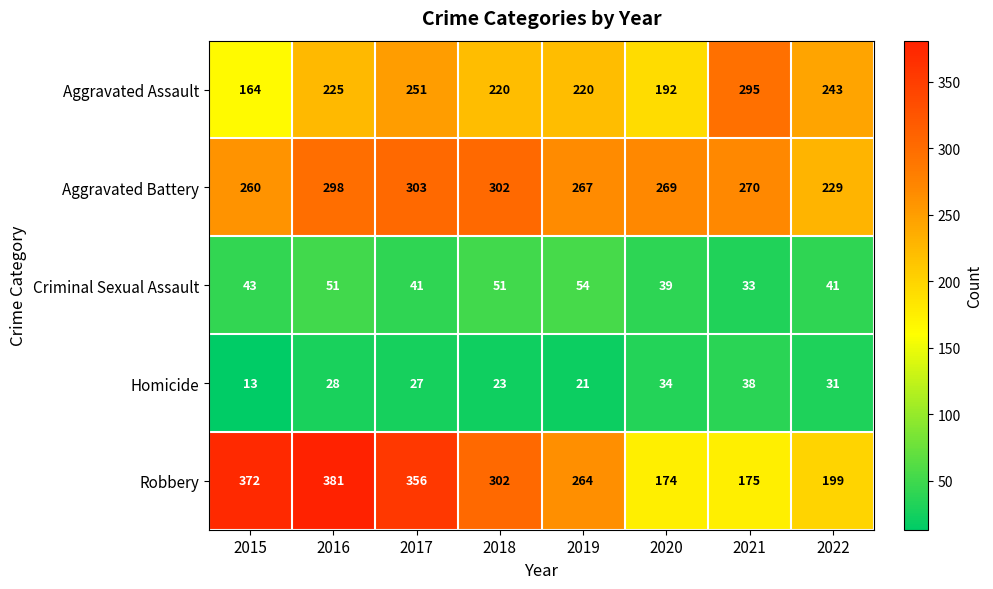

Count the number of data series in this chart.

5